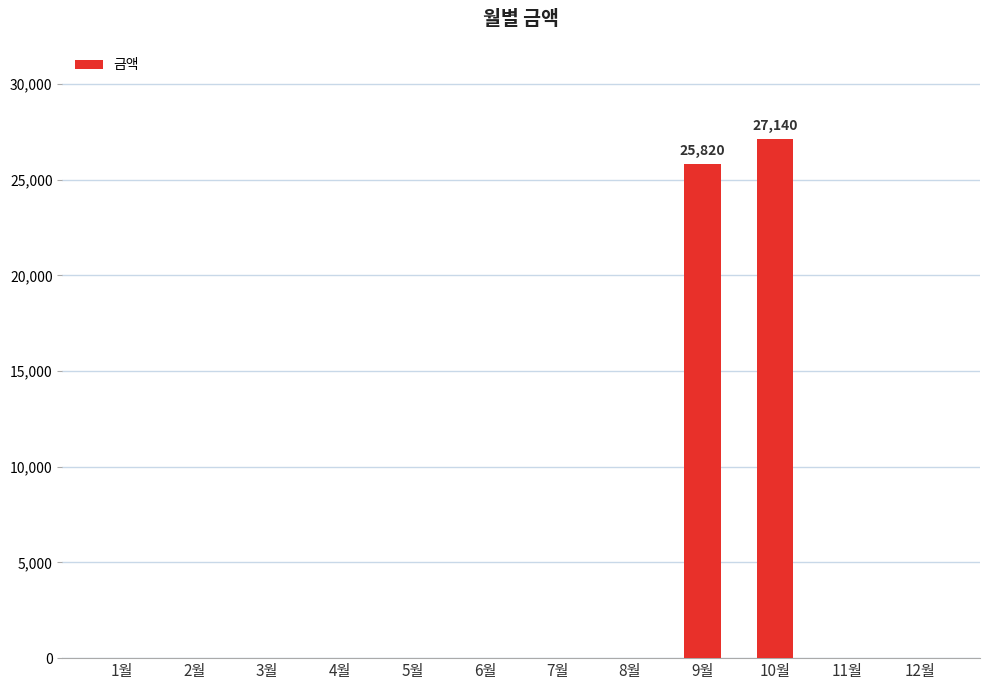

The value at 2월 is 0. True or false?

True